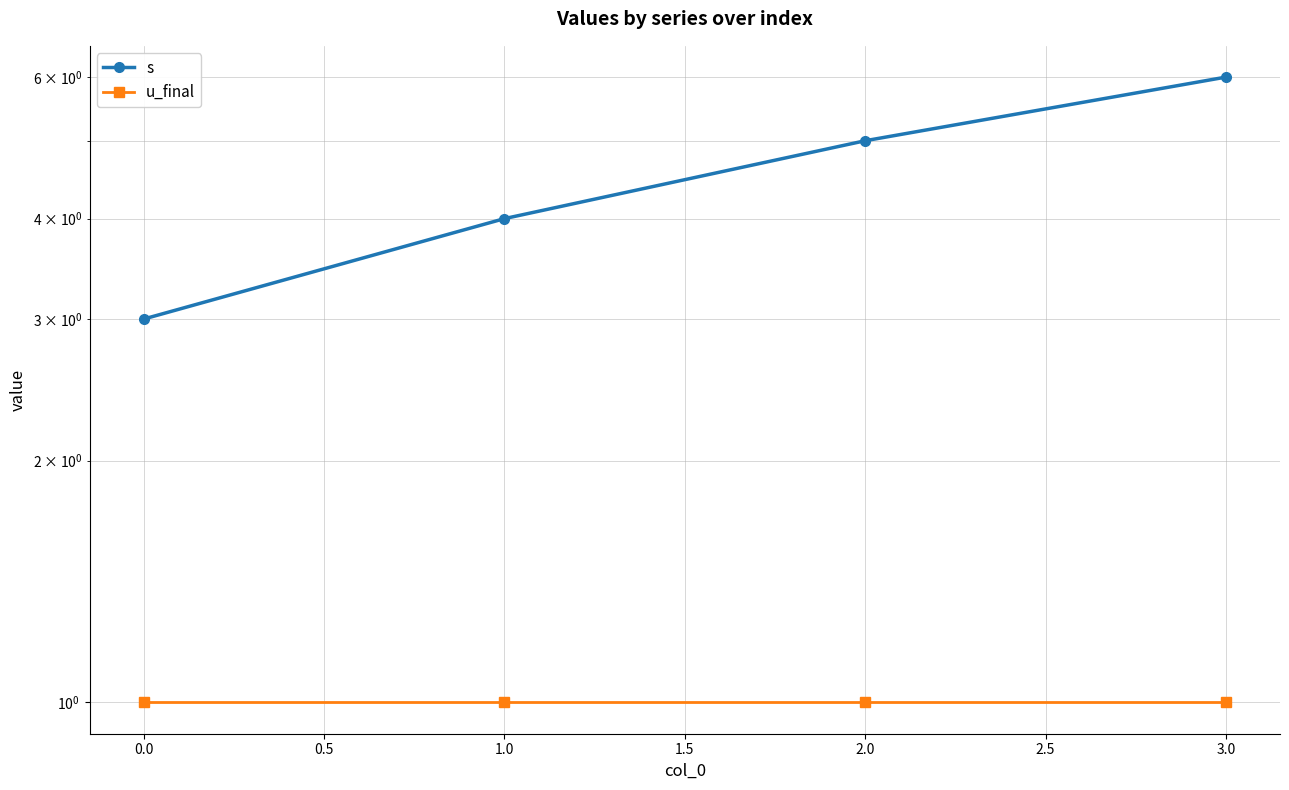

At 2.0, list the series in order from smallest to largest.

u_final, s